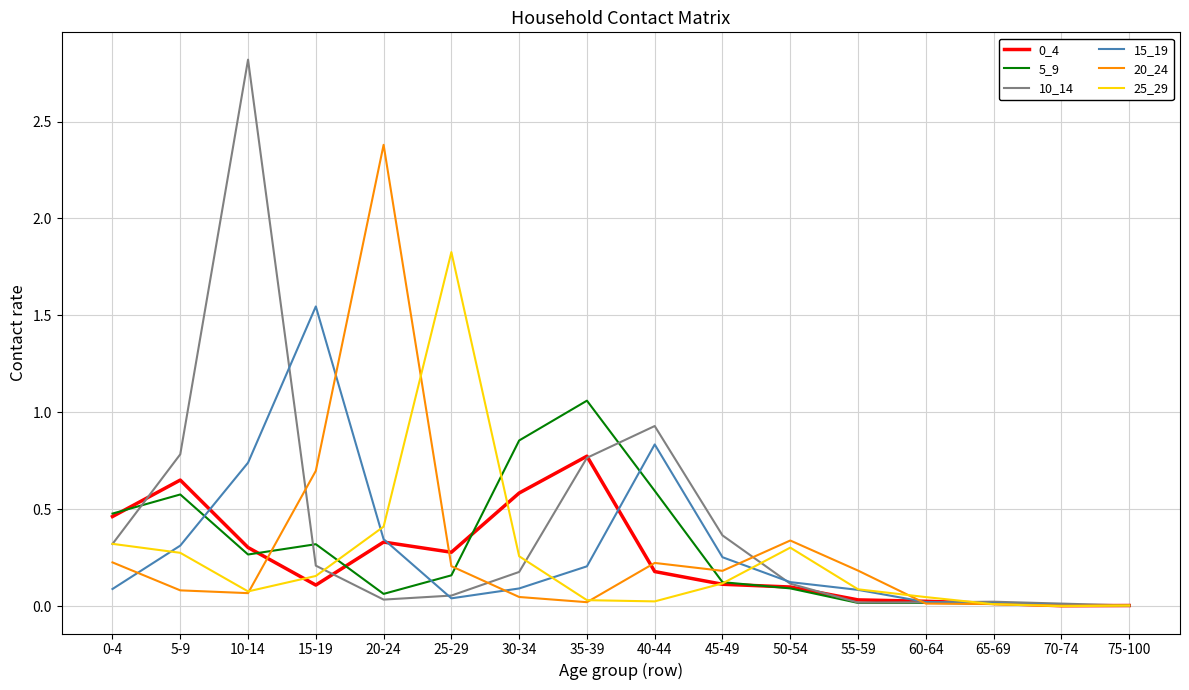

What is the total value across all series at 10-14?

4.3